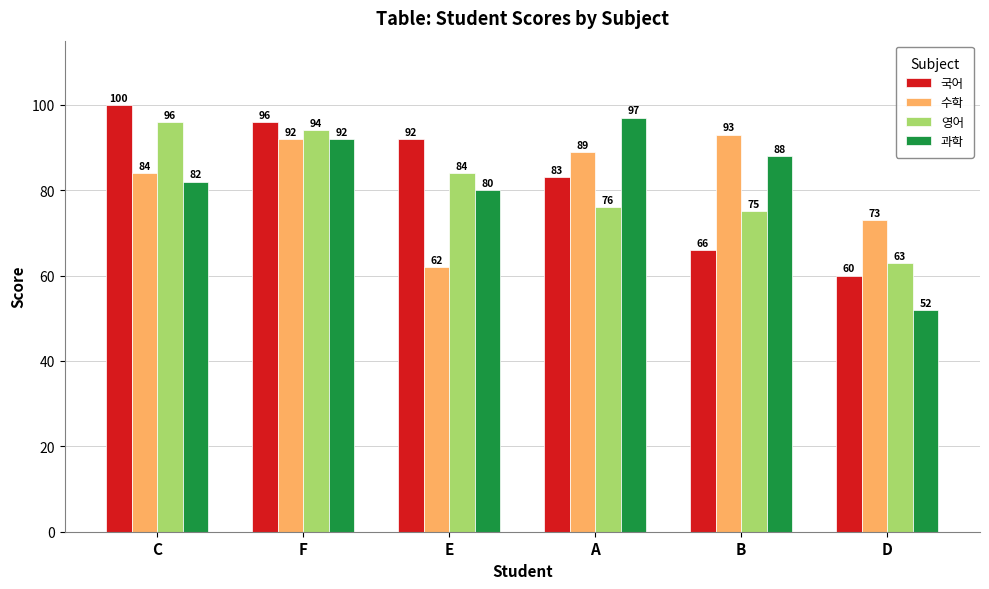

Which series has the largest total across all categories?

국어